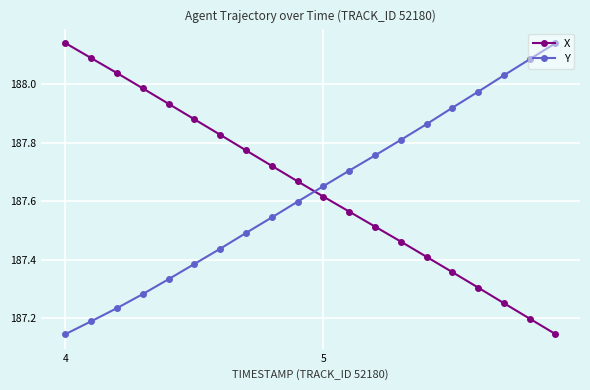

True or false: Y and X intersect in this chart.

True